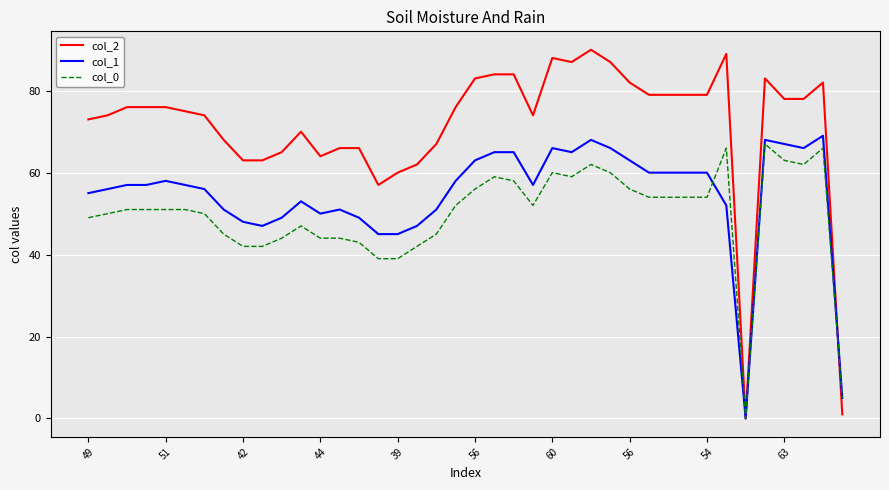

Reading left to right, transcribe all the data shown in this chart.

col_2: 73	74	76	76	76	75	74	68	63	63	65	70	64	66	66	57	60	62	67	76	83	84	84	74	88	87	90	87	82	79	79	79	79	89	0	83	78	78	82	1
col_1: 55	56	57	57	58	57	56	51	48	47	49	53	50	51	49	45	45	47	51	58	63	65	65	57	66	65	68	66	63	60	60	60	60	52	0	68	67	66	69	5
col_0: 49	50	51	51	51	51	50	45	42	42	44	47	44	44	43	39	39	42	45	52	56	59	58	52	60	59	62	60	56	54	54	54	54	66	0	67	63	62	66	5